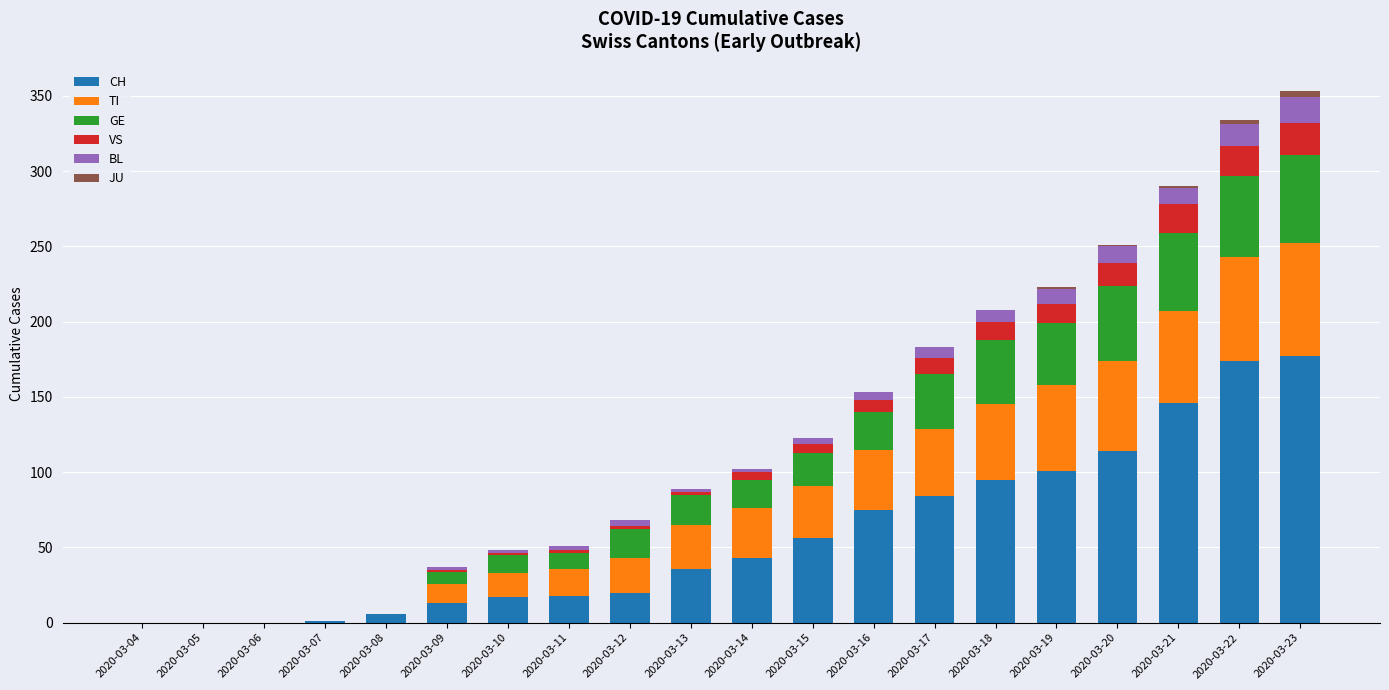

What is the highest value of the CH series?

177